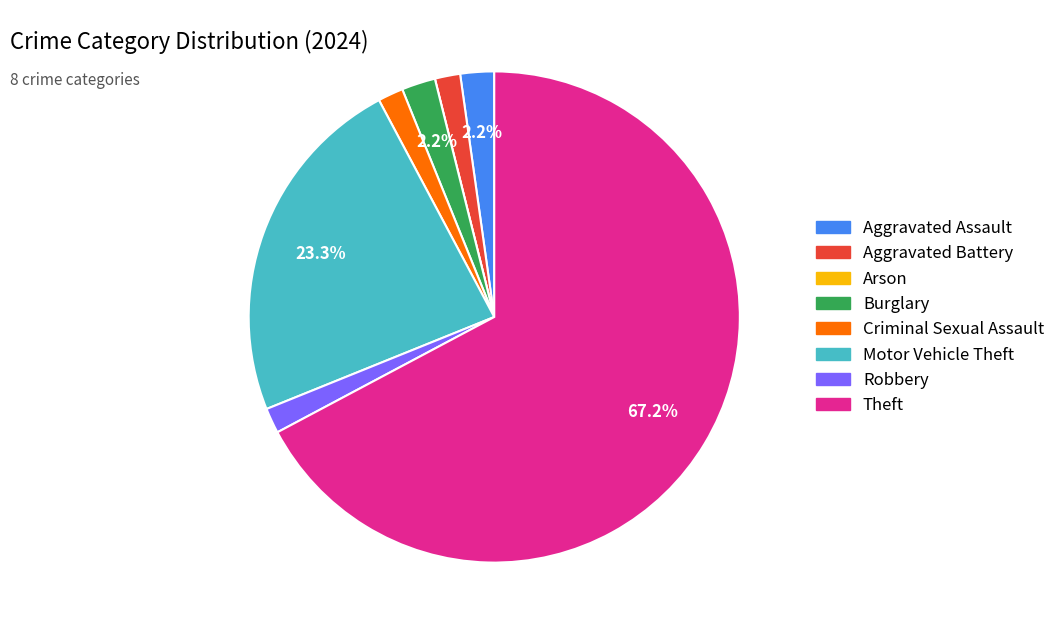

Do Aggravated Battery and Theft together represent more than half of the pie?

Yes